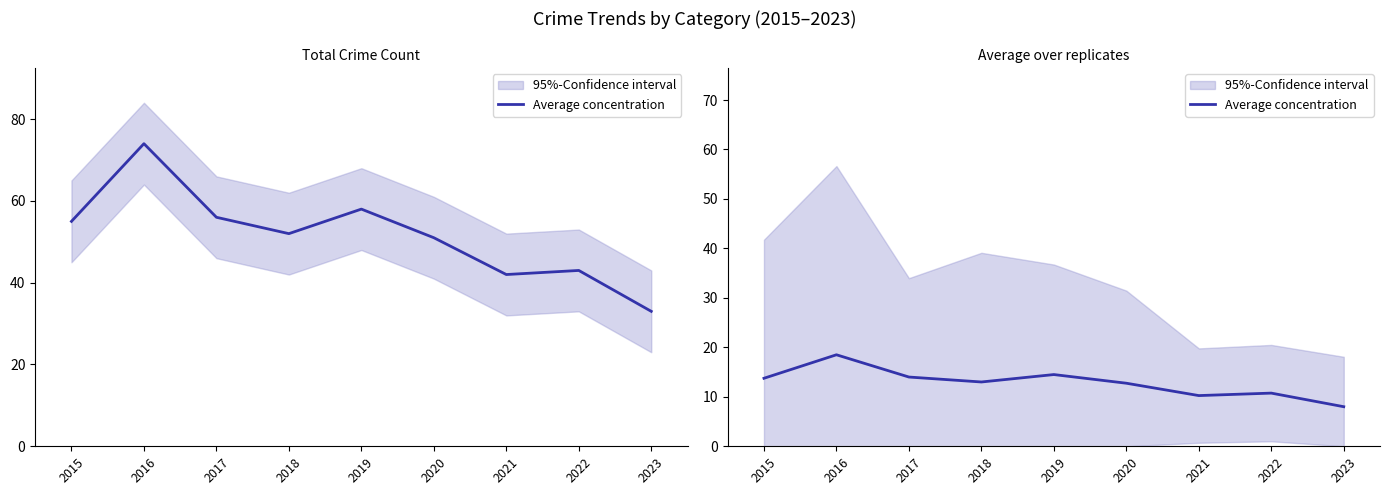

How many interior local peaks (higher than both neighbors) does the data have?

3